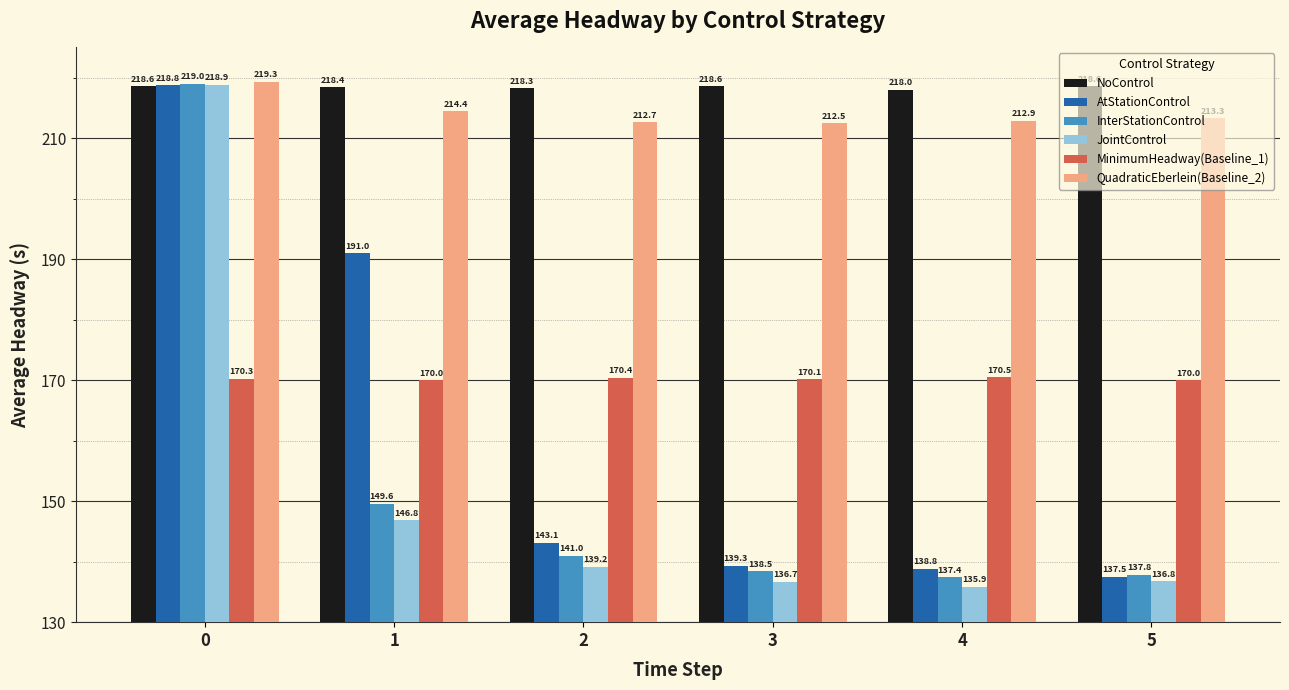

What is the spread (max minus min) of values at 5?

81.9